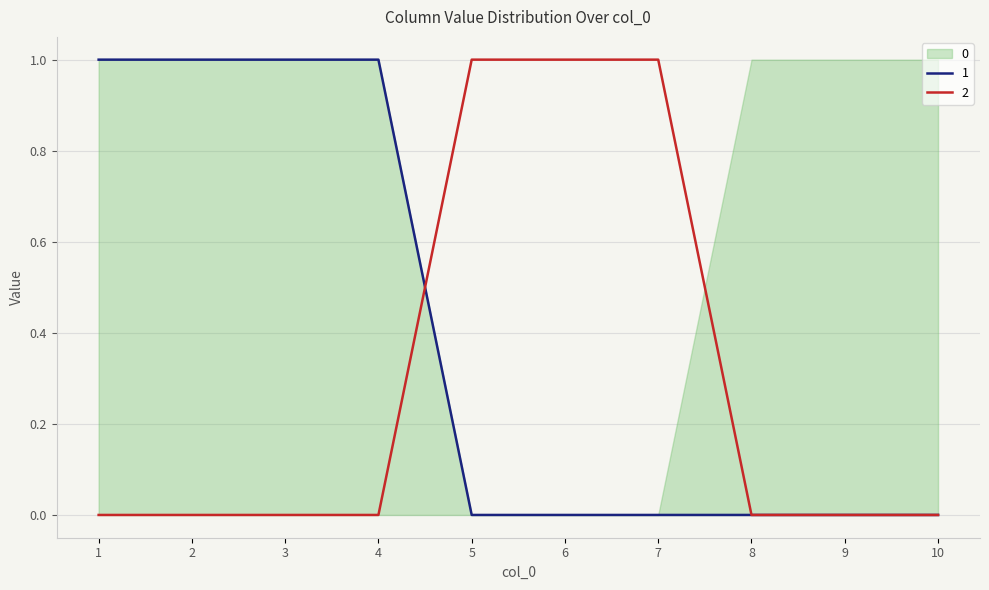

At which label is 1 closest to 0?

5